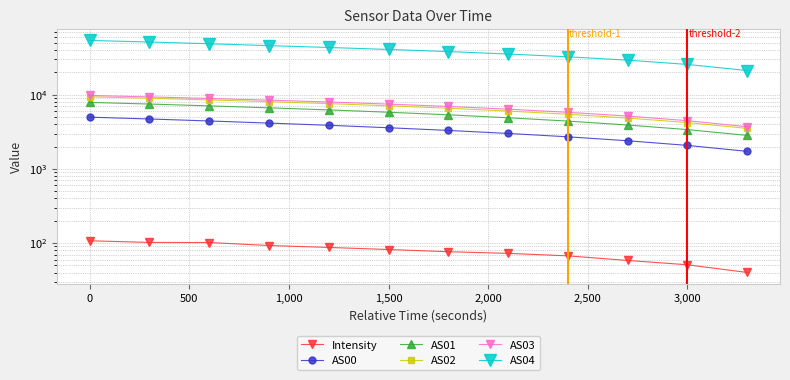

Which series has the widest spread of values?

AS04